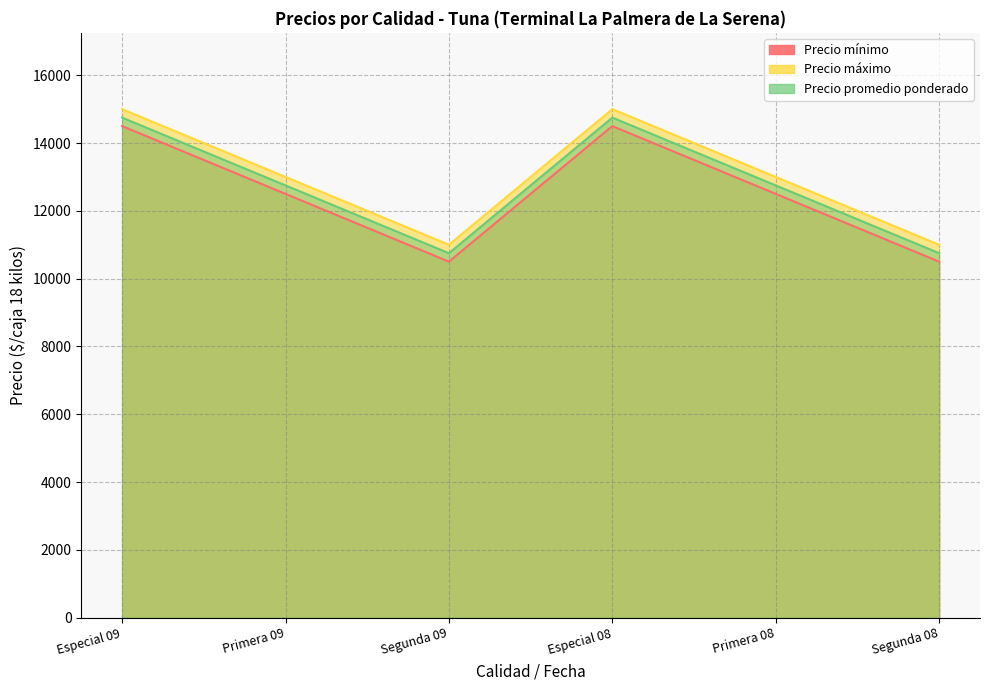

What is the smallest value displayed?

10500